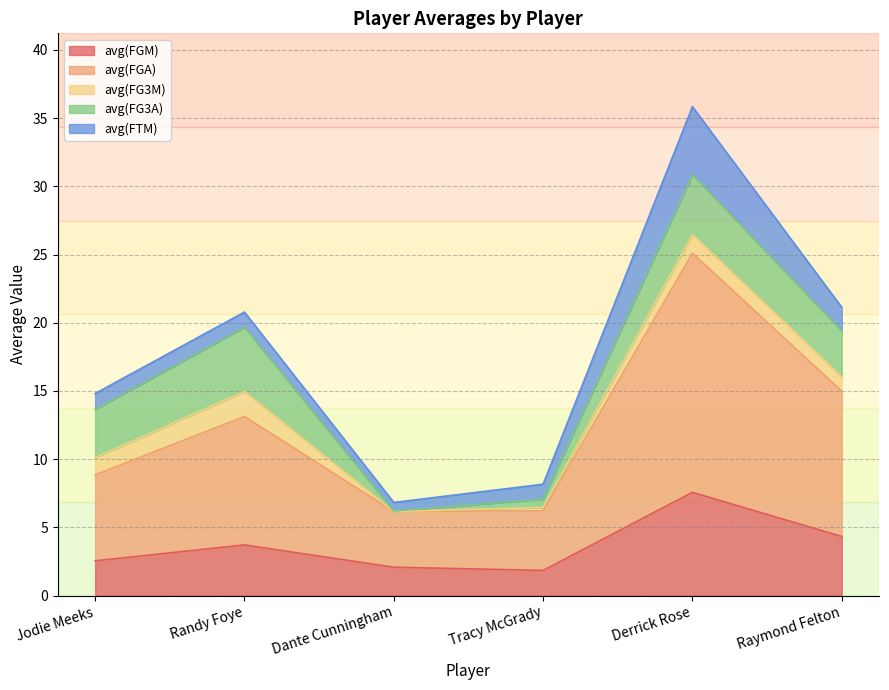

How many values in the avg(FG3A) series exceed 3?

4